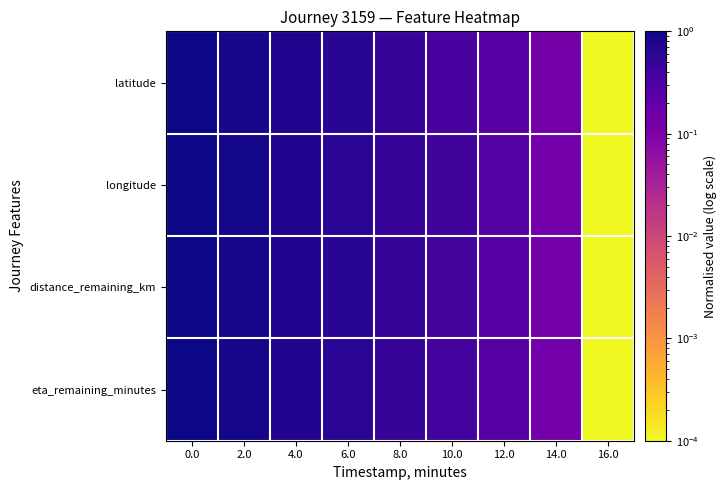

Which label corresponds to the smallest value in the chart?

16.0